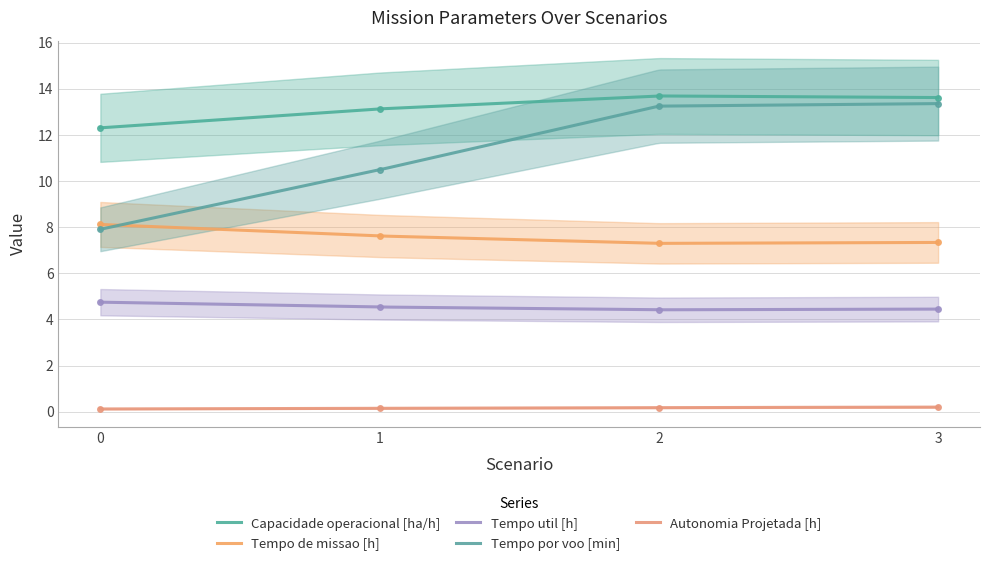

How many data points in Tempo por voo [min] are above 13?

2